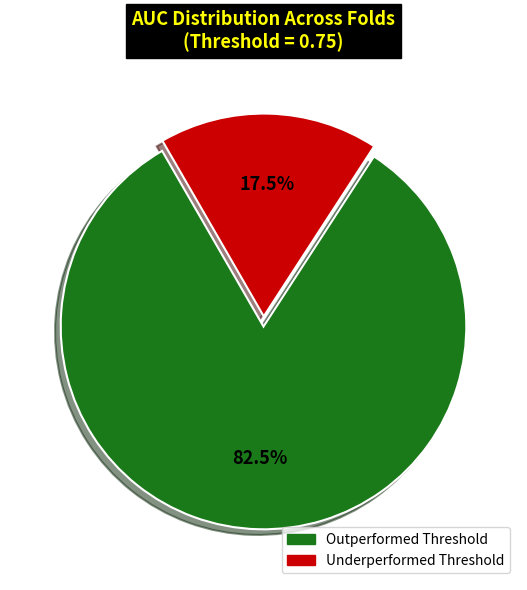

Is there a majority slice in this chart?

Yes